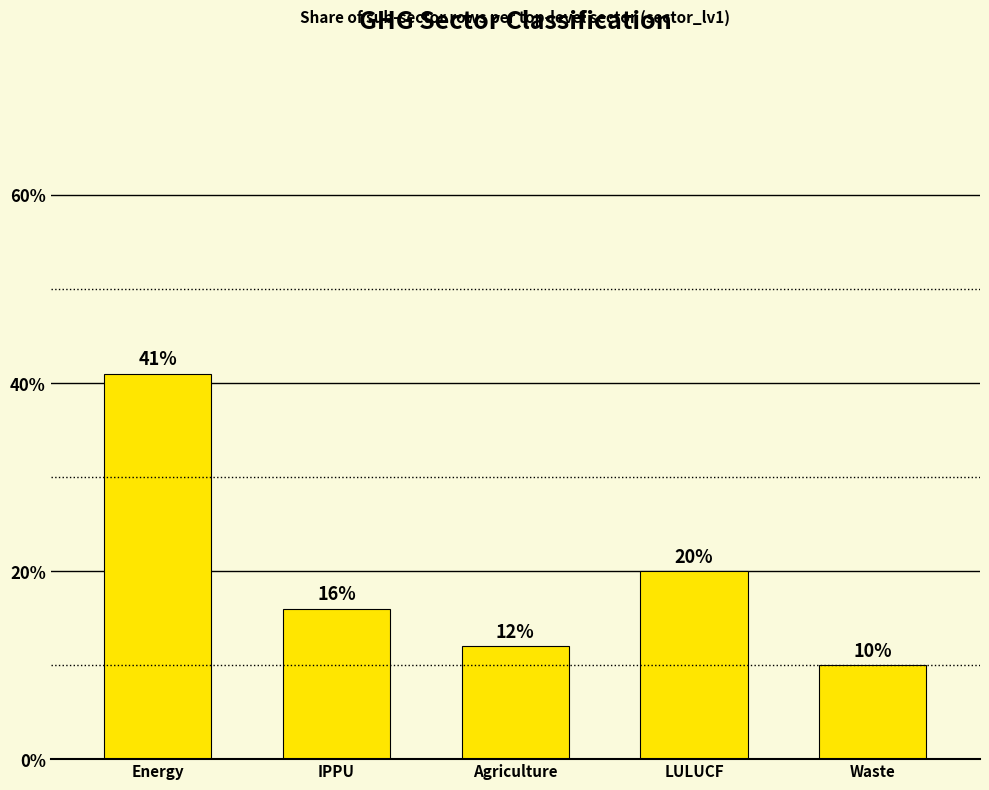

Read the value at LULUCF.

20